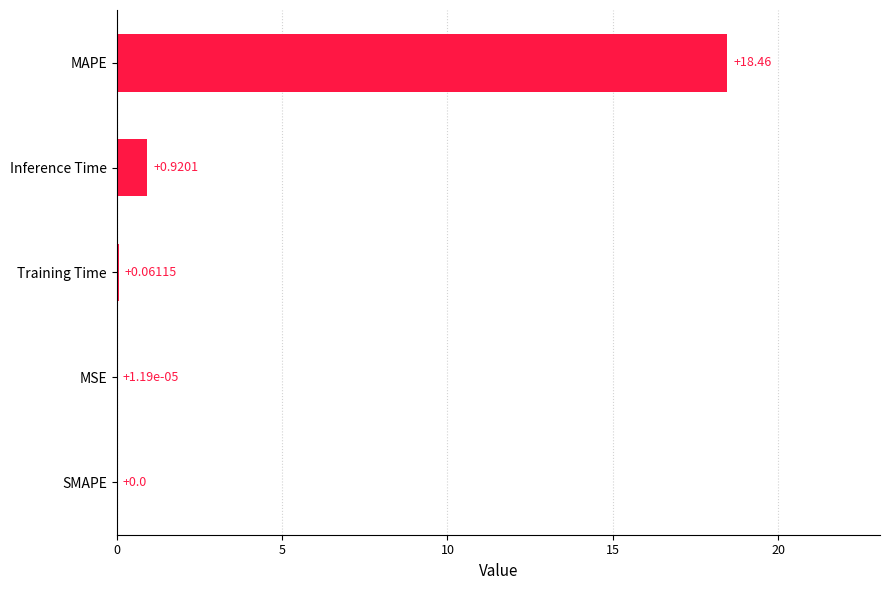

At which label is the value closest to 9?

Inference Time